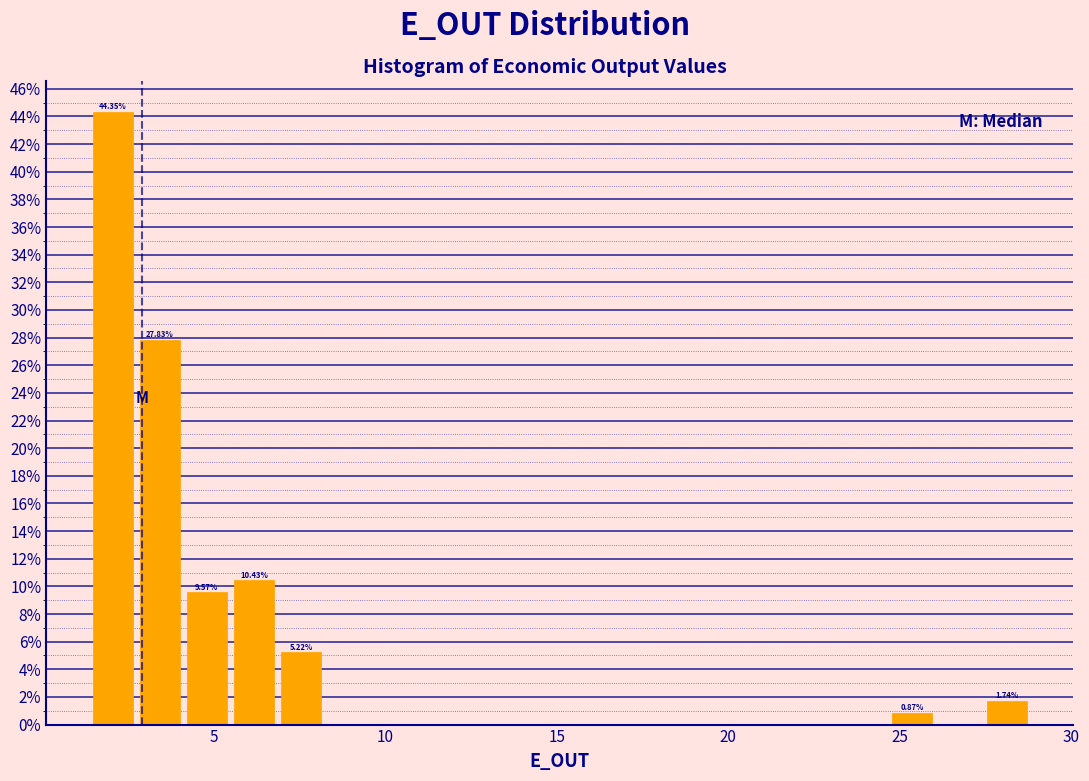

Around what value on the x-axis is the tallest bar? Give the approximate position of its centre, as read against the axis.

2.0